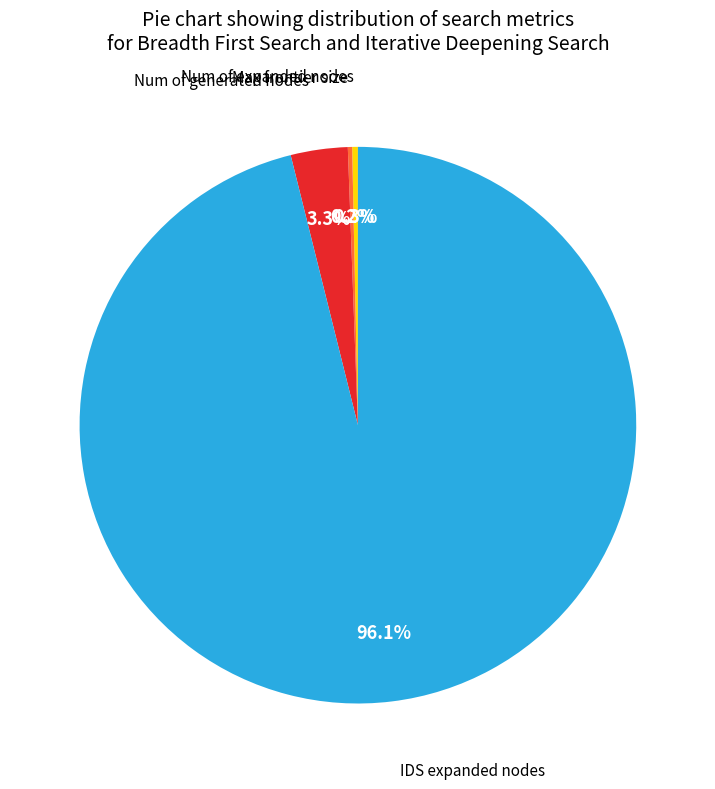

Is there a majority slice in this chart?

Yes